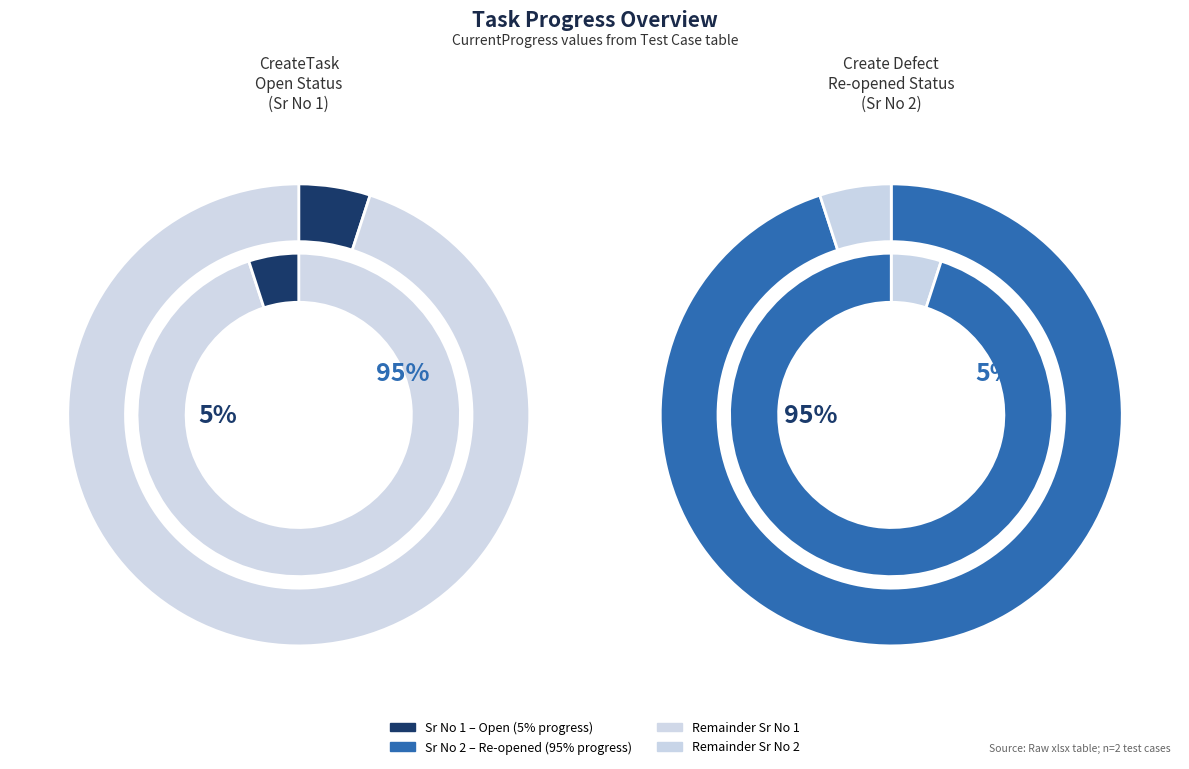

Count the number of slices in the pie.

2